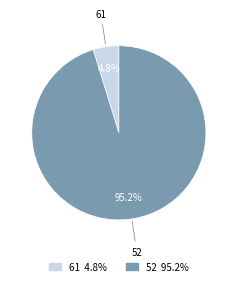

Does any single category account for the majority?

Yes